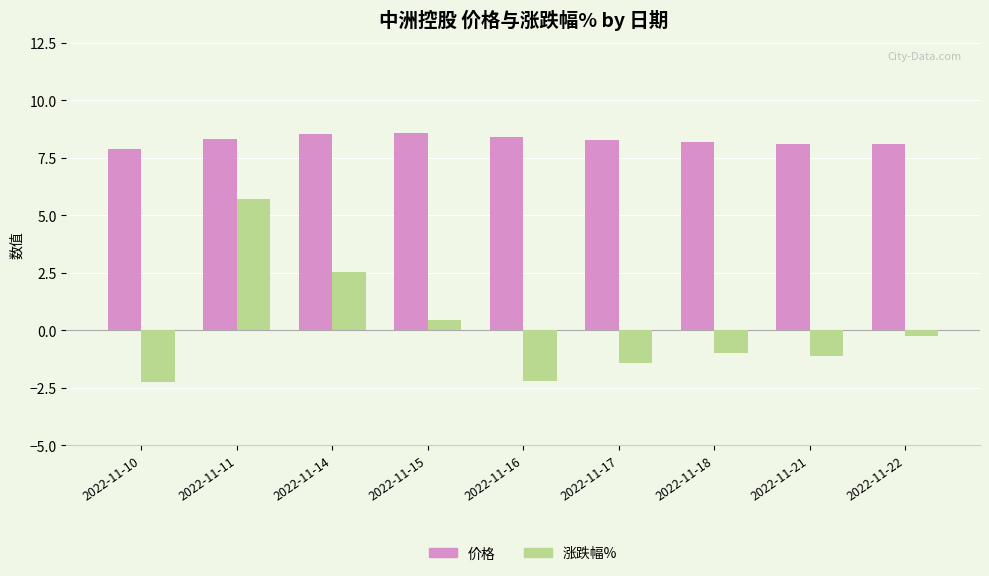

What is the lowest value of the 价格 series?

7.9